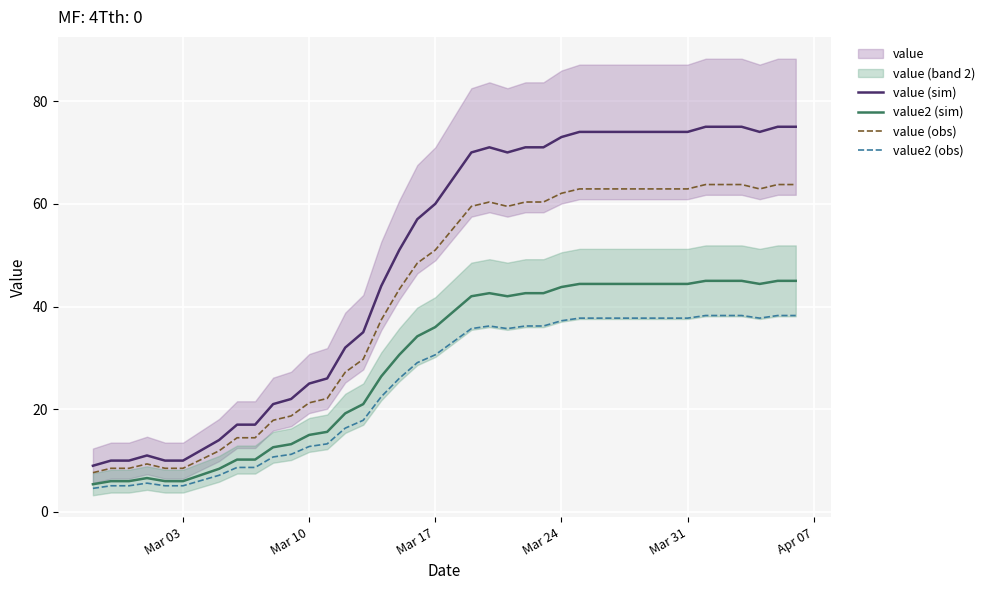

Reading left to right, what are all the values shown in this chart?

value (sim): 9.0	10.0	10.0	11.0	10.0	10.0	12.0	14.0	17.0	17.0	21.0	22.0	25.0	26.0	32.0	35.0	44.0	51.0	57.0	60.0	65.0	70.0	71.0	70.0	71.0	71.0	73.0	74.0	74.0	74.0	74.0	74.0	74.0	74.0	75.0	75.0	75.0	74.0	75.0	75.0
value2 (sim): 5.4	6.0	6.0	6.6	6.0	6.0	7.2	8.4	10.2	10.2	12.6	13.2	15.0	15.6	19.2	21.0	26.4	30.6	34.2	36.0	39.0	42.0	42.6	42.0	42.6	42.6	43.8	44.4	44.4	44.4	44.4	44.4	44.4	44.4	45.0	45.0	45.0	44.4	45.0	45.0
value (obs): 7.6	8.5	8.5	9.3	8.5	8.5	10.2	11.9	14.4	14.4	17.8	18.7	21.2	22.1	27.2	29.8	37.4	43.4	48.4	51.0	55.2	59.5	60.4	59.5	60.4	60.4	62.0	62.9	62.9	62.9	62.9	62.9	62.9	62.9	63.8	63.8	63.8	62.9	63.8	63.8
value2 (obs): 4.6	5.1	5.1	5.6	5.1	5.1	6.1	7.1	8.7	8.7	10.7	11.2	12.8	13.3	16.3	17.8	22.4	26.0	29.1	30.6	33.1	35.7	36.2	35.7	36.2	36.2	37.2	37.7	37.7	37.7	37.7	37.7	37.7	37.7	38.2	38.2	38.2	37.7	38.2	38.2